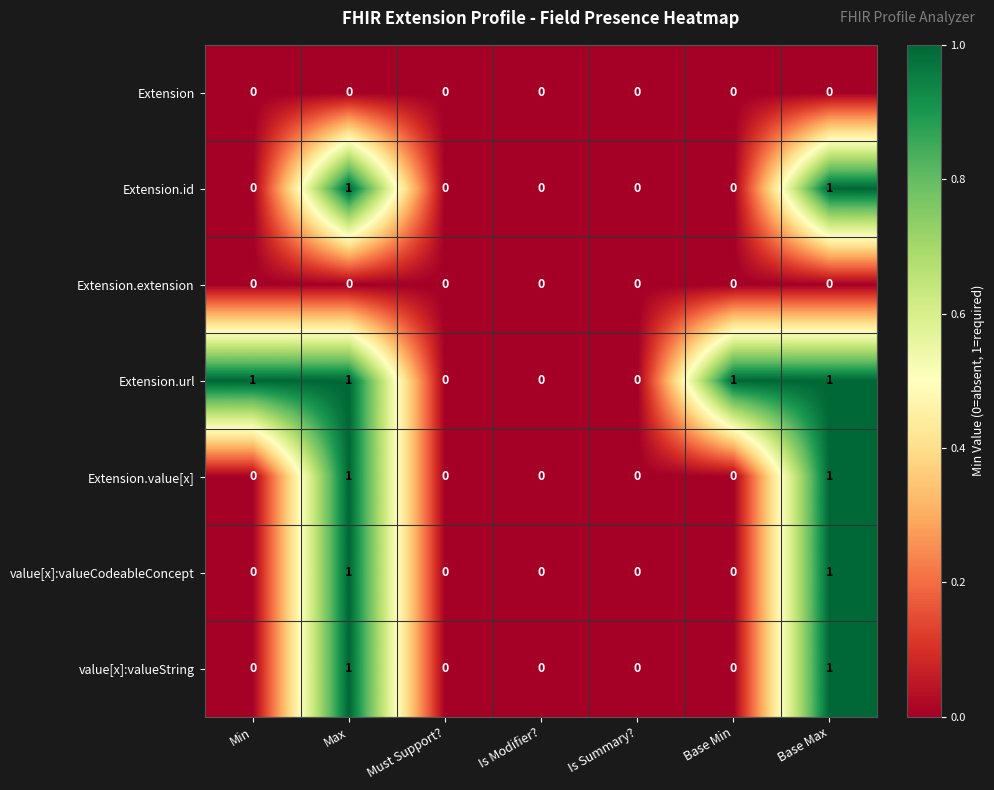

Is it true that Extension.url equals 0 at Must Support??

True